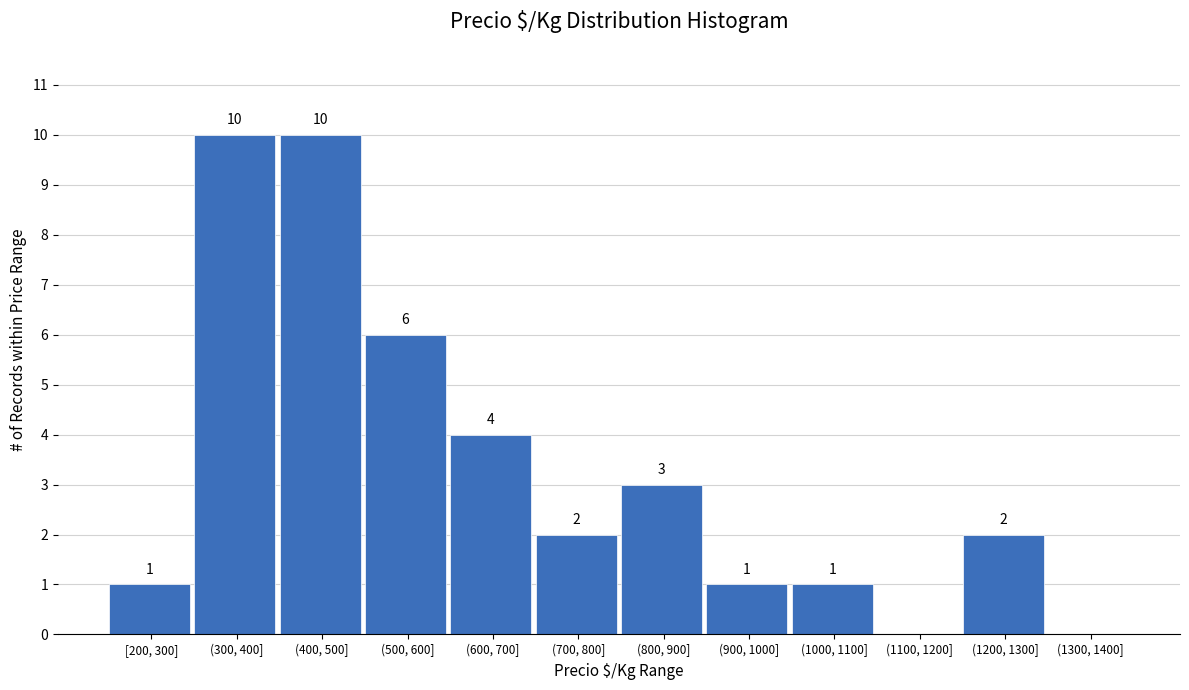

Reading left to right, transcribe all the data shown in this chart.

[200, 300]=1	(300, 400]=10	(400, 500]=10	(500, 600]=6	(600, 700]=4	(700, 800]=2	(800, 900]=3	(900, 1000]=1	(1000, 1100]=1	(1100, 1200]=0	(1200, 1300]=2	(1300, 1400]=0